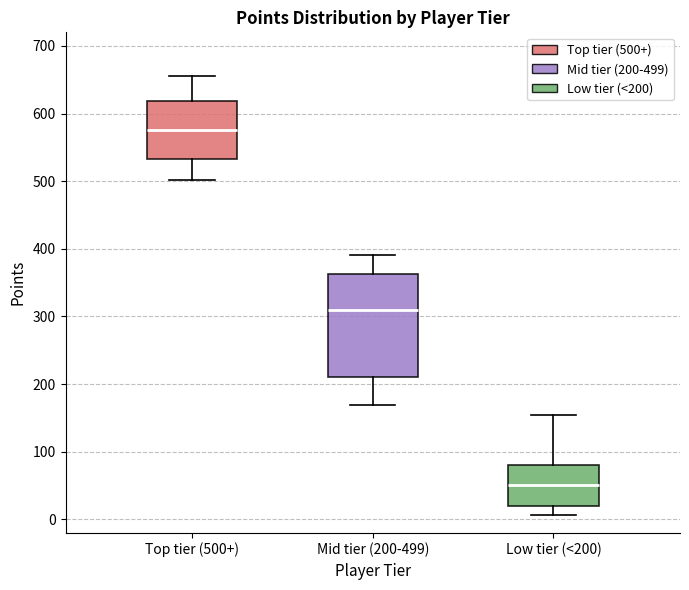

Reading left to right, transcribe this box plot: for each box, give where its median line is, the range the box spans, and where its two whiskers end, as read against the y-axis. The values are not printed on the chart, so give them approximately, as read against the axis.

Top tier (500+): median 580, box 530 to 620, whiskers 500 to 660
Mid tier (200-499): median 310, box 210 to 360, whiskers 170 to 390
Low tier (<200): median 50, box 20 to 80, whiskers 10 to 150